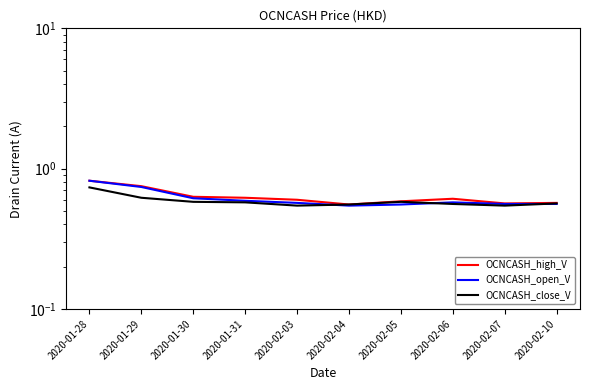

How many lines are shown in the chart?

3